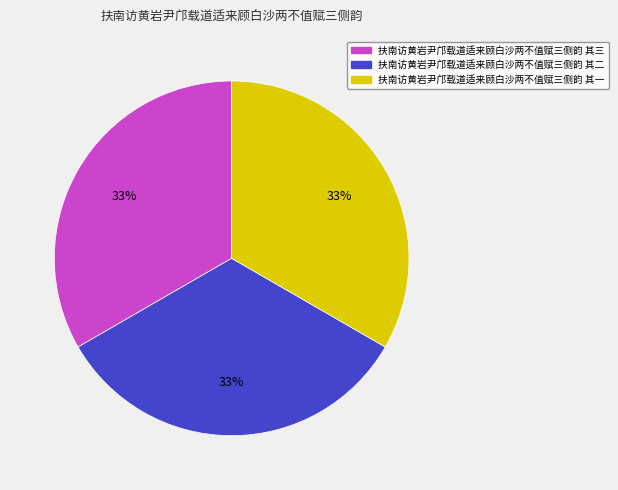

Is there a majority slice in this chart?

No